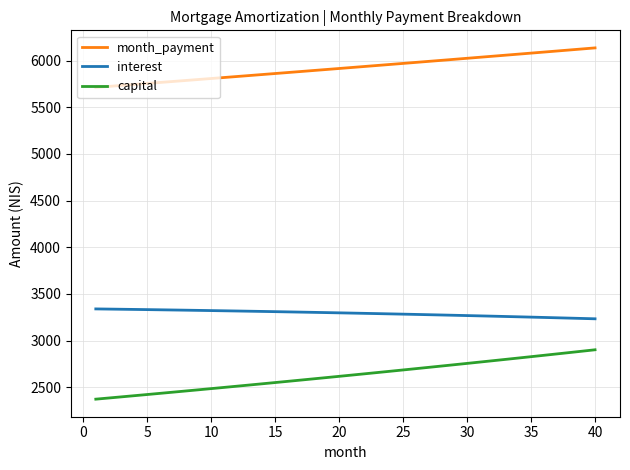

What is the average value of the month_payment series?

5921.3